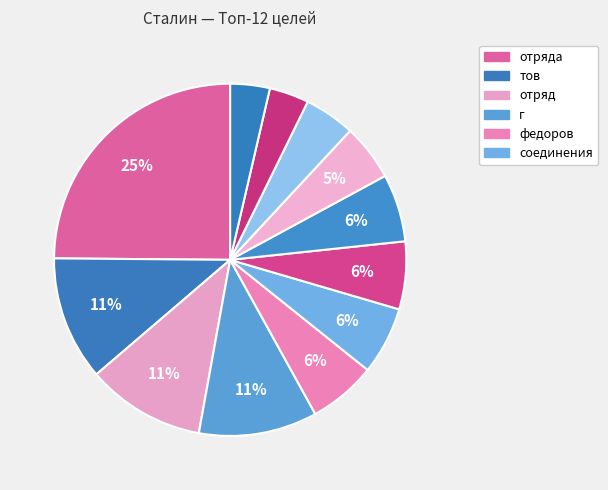

Which category has the biggest portion of the pie?

отряда